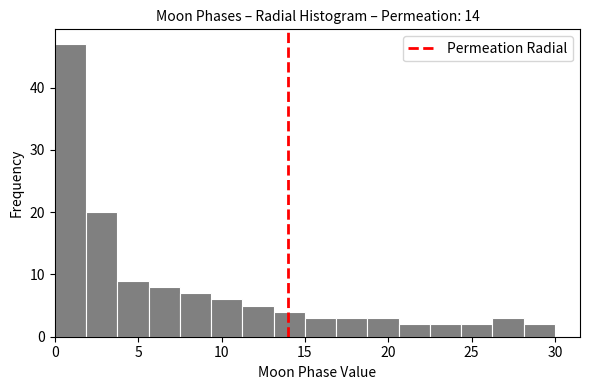

Around what value on the x-axis is the tallest bar? Give the approximate position of its centre, as read against the axis.

1.0